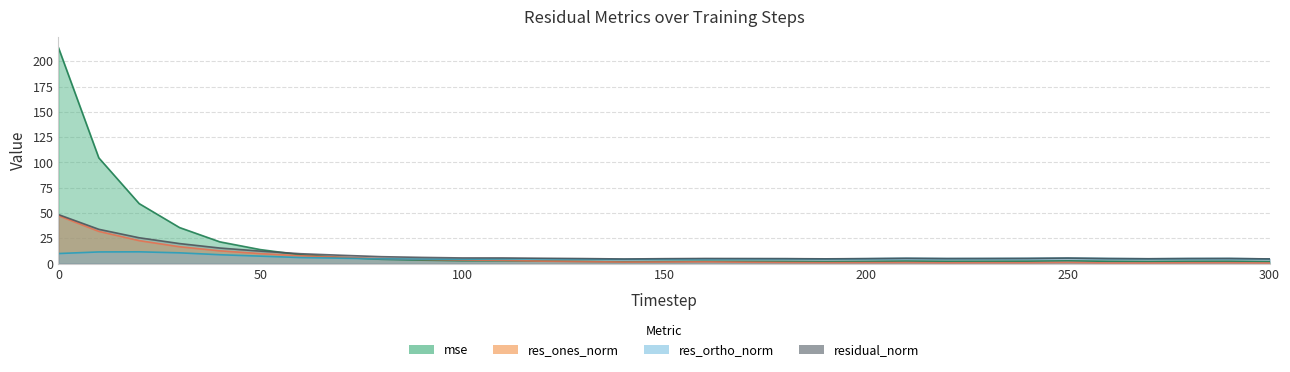

What value does the res_ortho_norm series have at 40?

8.8